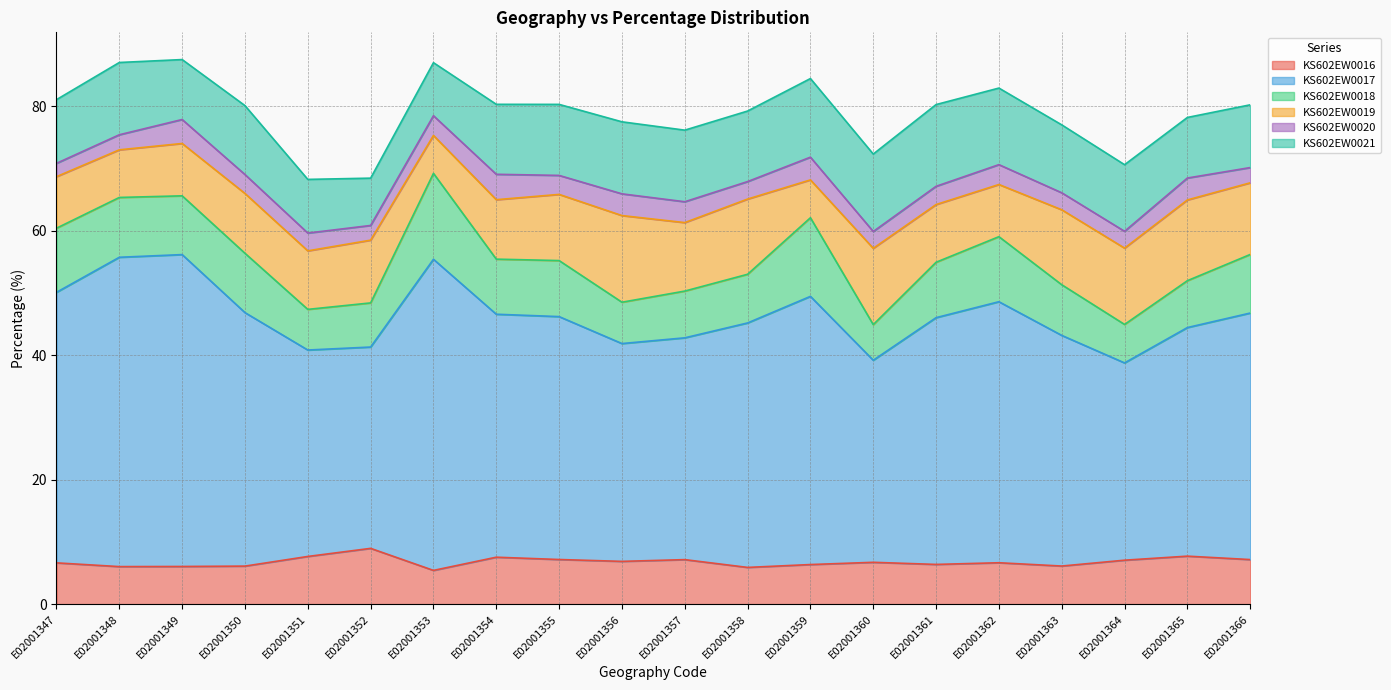

At E02001364, list the series in order from largest to smallest.

KS602EW0017, KS602EW0019, KS602EW0021, KS602EW0016, KS602EW0018, KS602EW0020